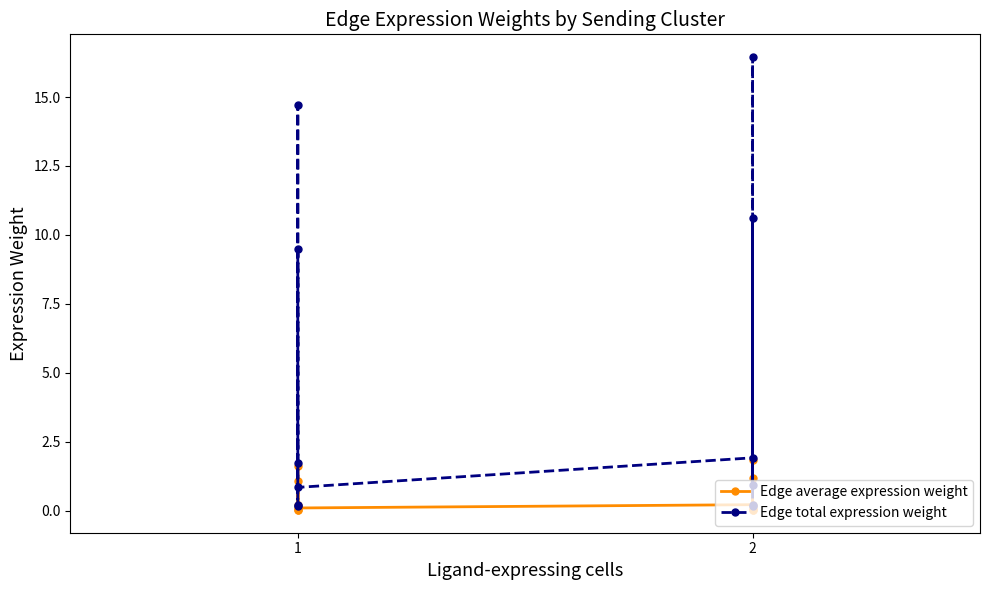

True or false: Edge average expression weight and Edge total expression weight cross at least once.

False